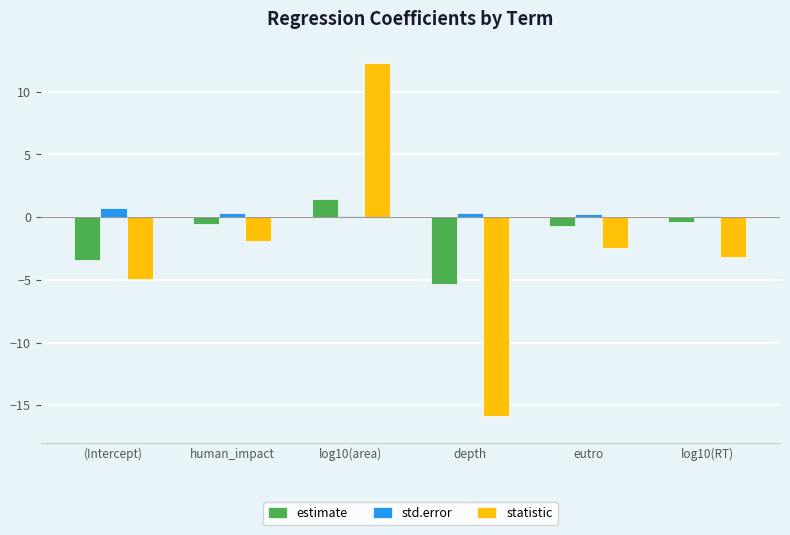

True or false: statistic has a value of -6.9 at (Intercept).

False